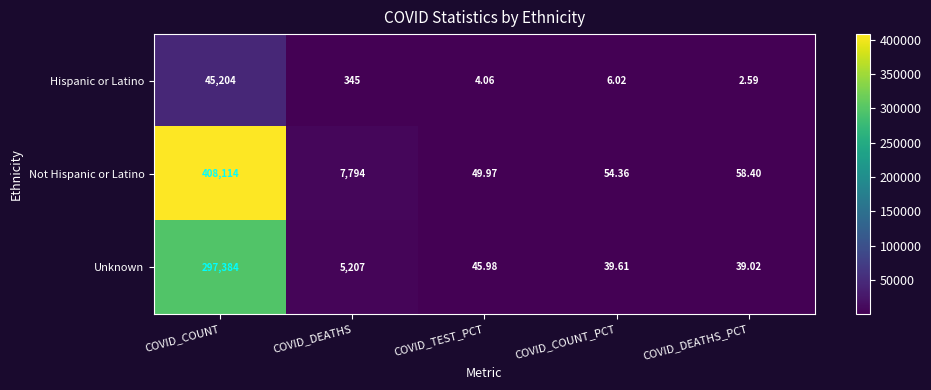

Between COVID_DEATHS and COVID_DEATHS_PCT, which series saw the biggest shift?

Not Hispanic or Latino